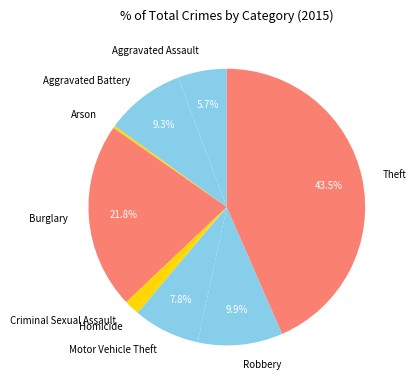

To the nearest percent, what portion does Burglary represent?

22%